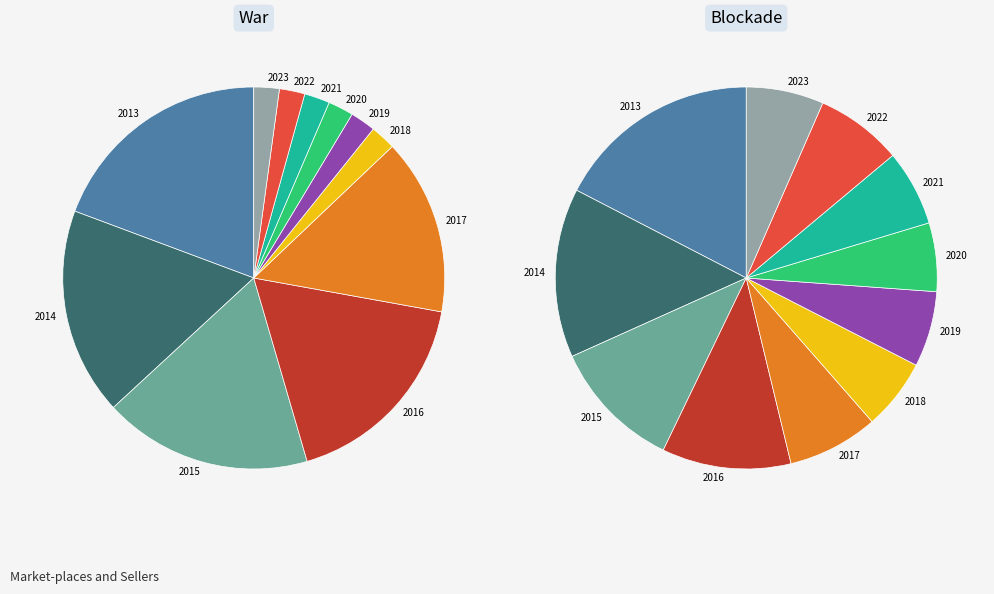

Which has a higher value, 2016 or 2018?

2016